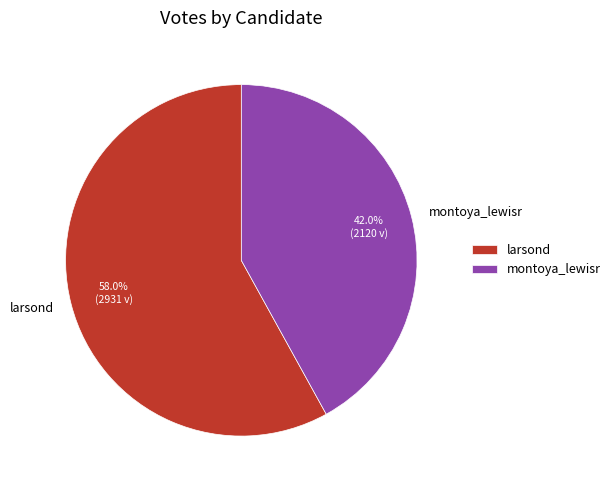

The montoya_lewisr slice represents 42% of the pie. True or false?

True